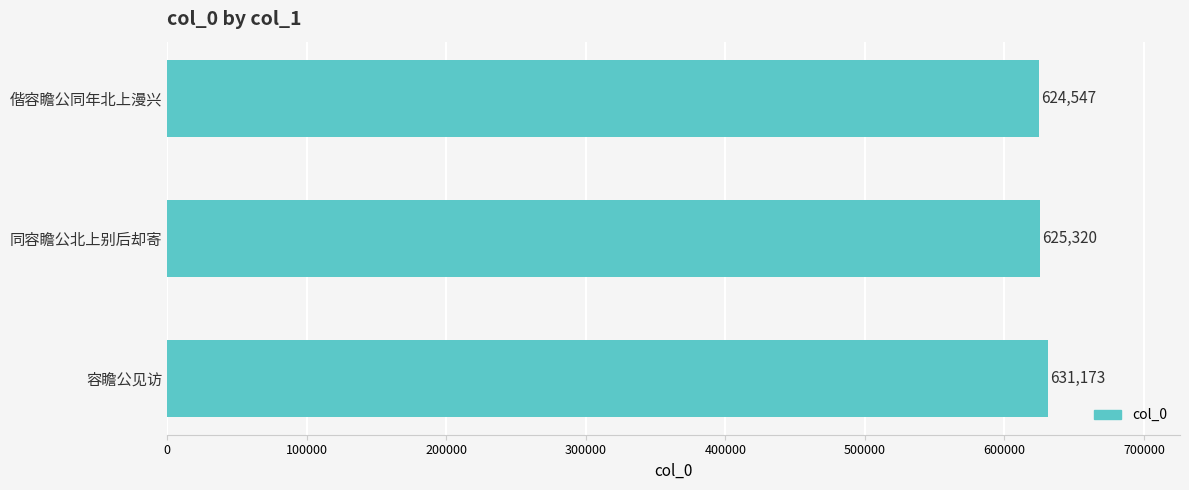

List the labels in order of value, smallest first.

偕容瞻公同年北上漫兴, 同容瞻公北上别后却寄, 容瞻公见访